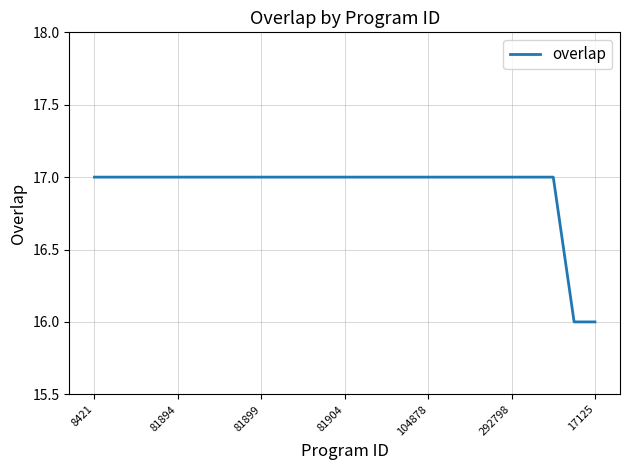

What is the maximum value shown in the chart?

17